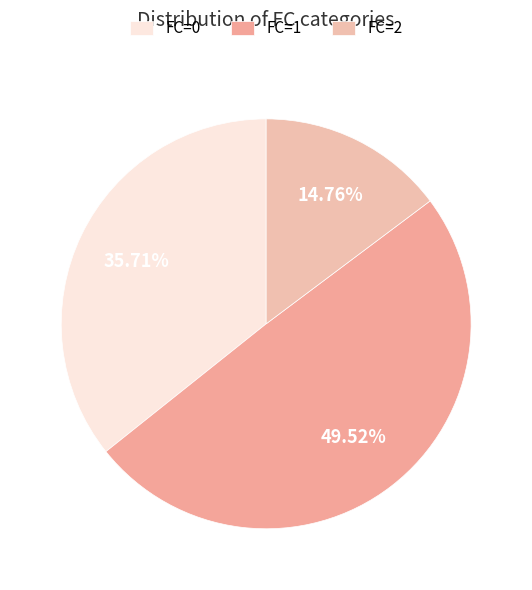

Count the number of slices in the pie.

3